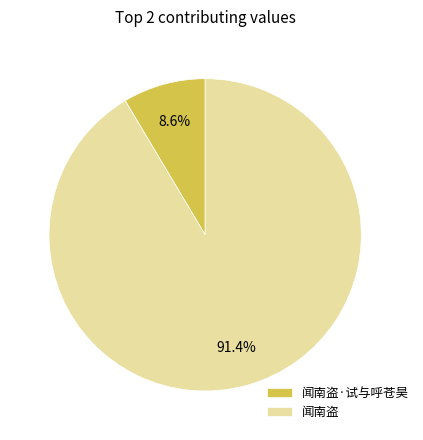

How many slices are in this pie chart?

2